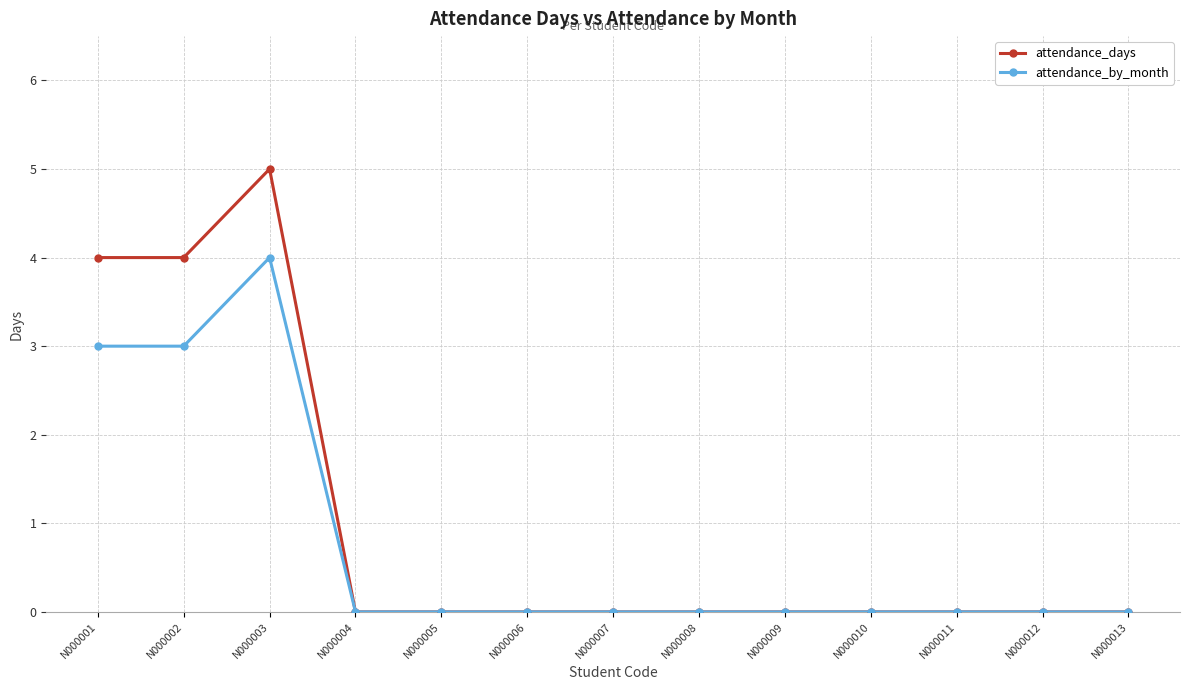

Count the number of data series in this chart.

2